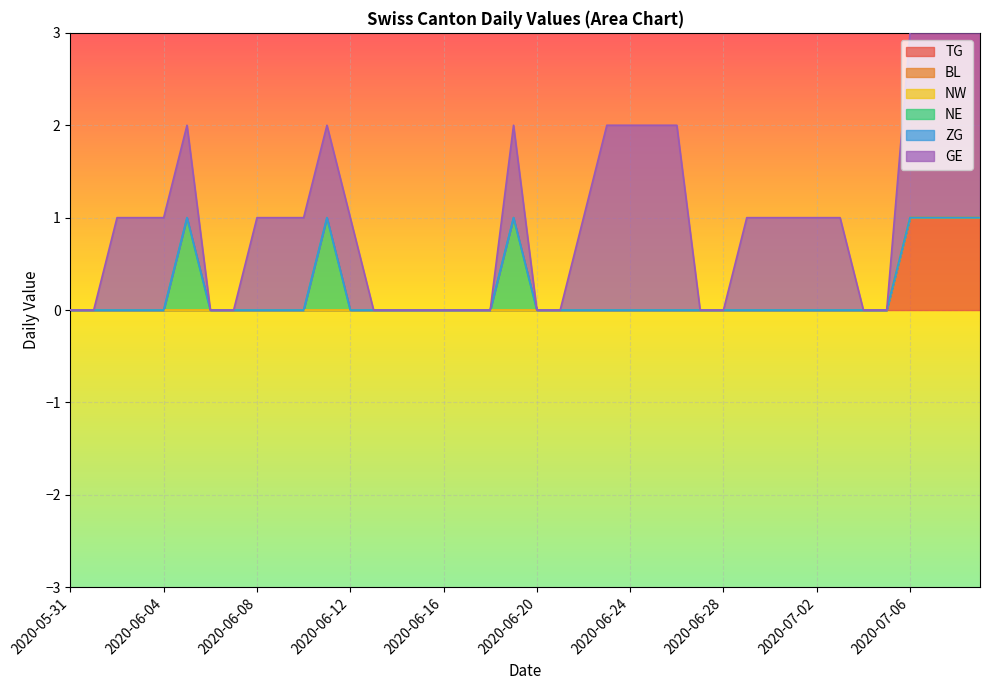

List the labels in order of BL value, smallest first.

2020-05-31, 2020-06-01, 2020-06-02, 2020-06-03, 2020-06-04, 2020-06-05, 2020-06-06, 2020-06-07, 2020-06-08, 2020-06-09, 2020-06-10, 2020-06-11, 2020-06-12, 2020-06-13, 2020-06-14, 2020-06-15, 2020-06-16, 2020-06-17, 2020-06-18, 2020-06-19, 2020-06-20, 2020-06-21, 2020-06-22, 2020-06-23, 2020-06-24, 2020-06-25, 2020-06-26, 2020-06-27, 2020-06-28, 2020-06-29, 2020-06-30, 2020-07-01, 2020-07-02, 2020-07-03, 2020-07-04, 2020-07-05, 2020-07-06, 2020-07-07, 2020-07-08, 2020-07-09